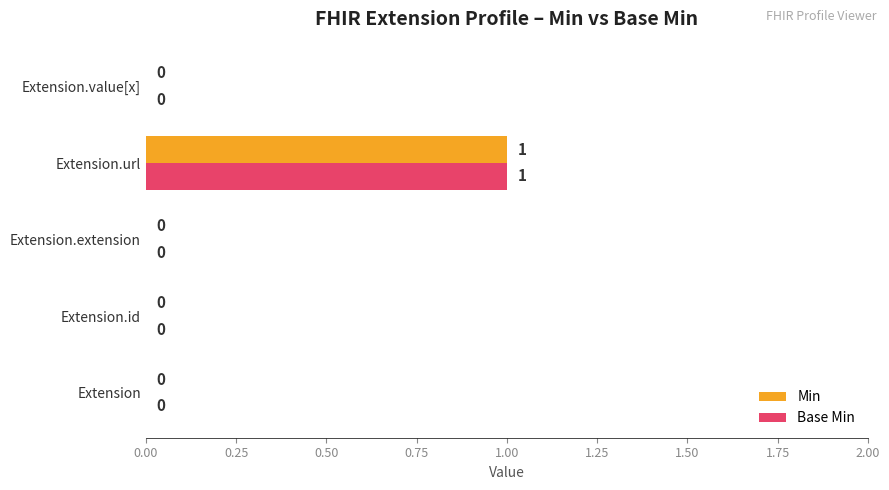

The value of Base Min at Extension is 0. True or false?

True